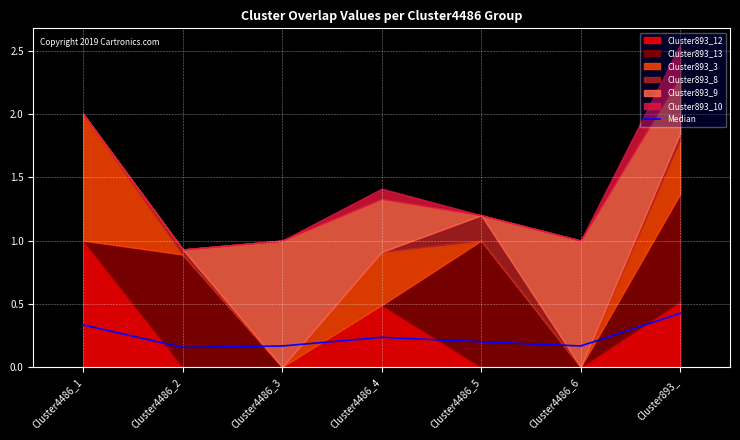

List the labels in order of value, largest first.

Cluster893_, Cluster4486_1, Cluster4486_4, Cluster4486_5, Cluster4486_3, Cluster4486_6, Cluster4486_2